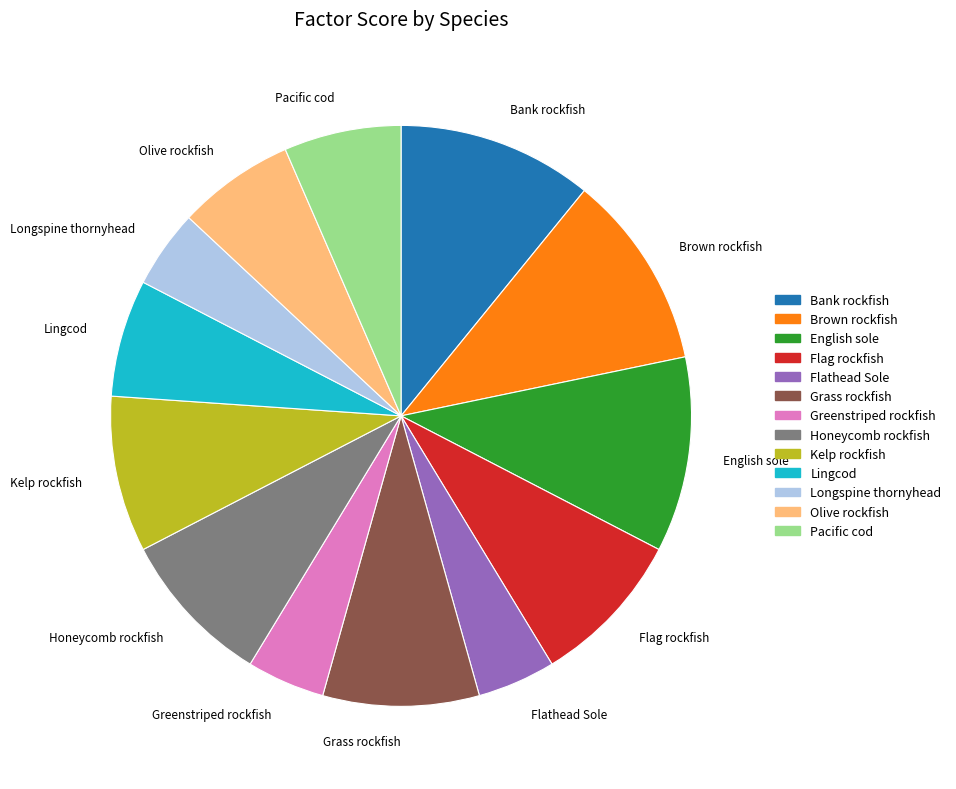

Is there any slice that represents more than half of the pie?

No